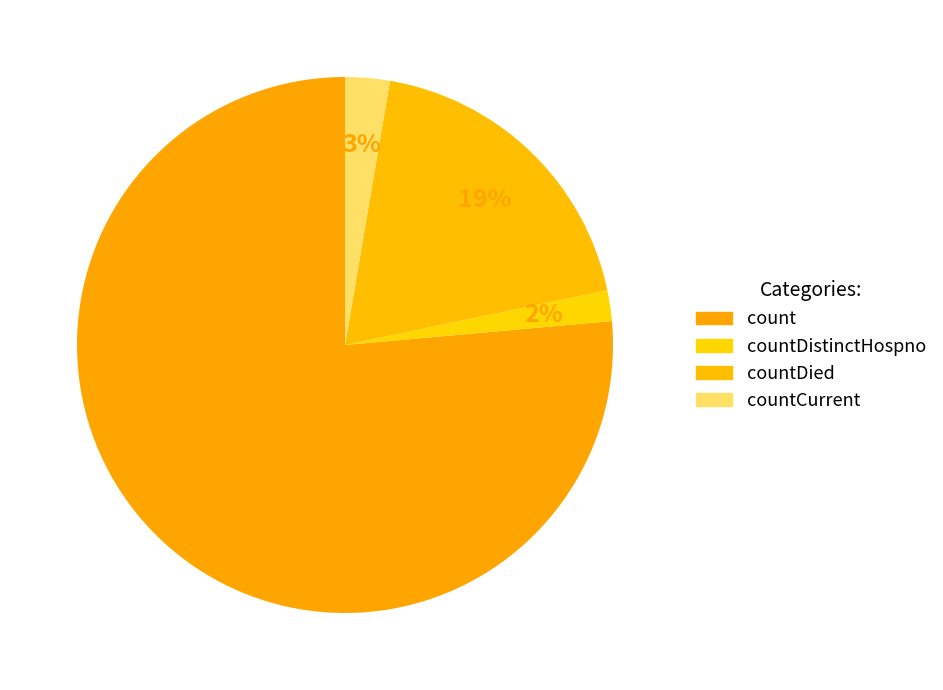

How many segments does this pie chart have?

4